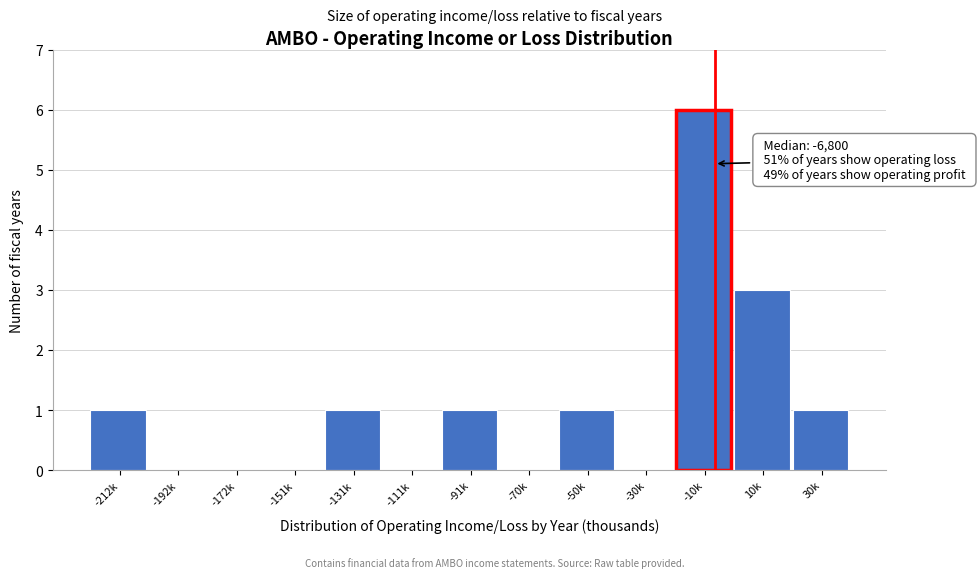

Reading left to right, transcribe all the data shown in this chart.

-212k=1	-192k=0	-172k=0	-151k=0	-131k=1	-111k=0	-91k=1	-70k=0	-50k=1	-30k=0	-10k=6	10k=3	30k=1